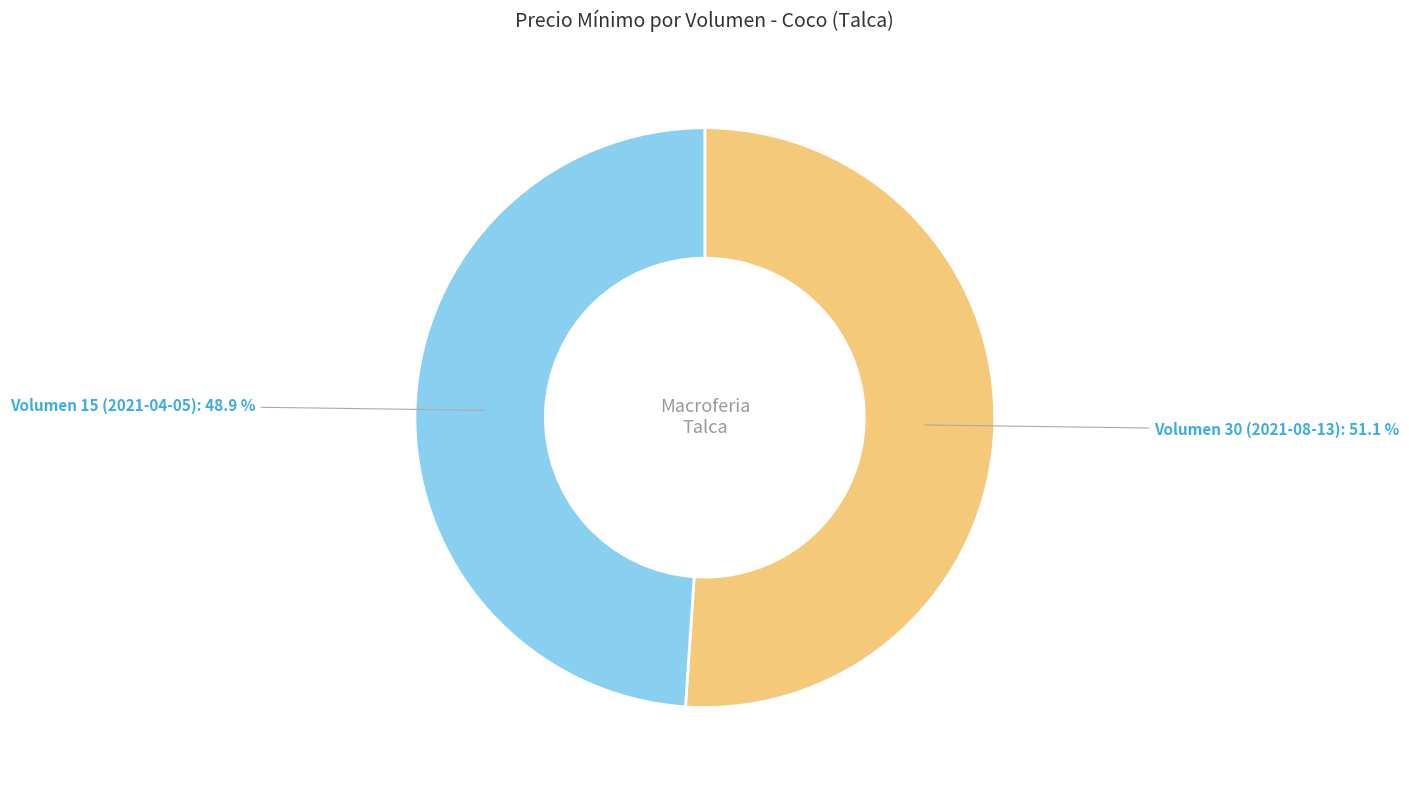

Which has a higher value, Volumen 15 (2021-04-05) or Volumen 30 (2021-08-13)?

Volumen 30 (2021-08-13)